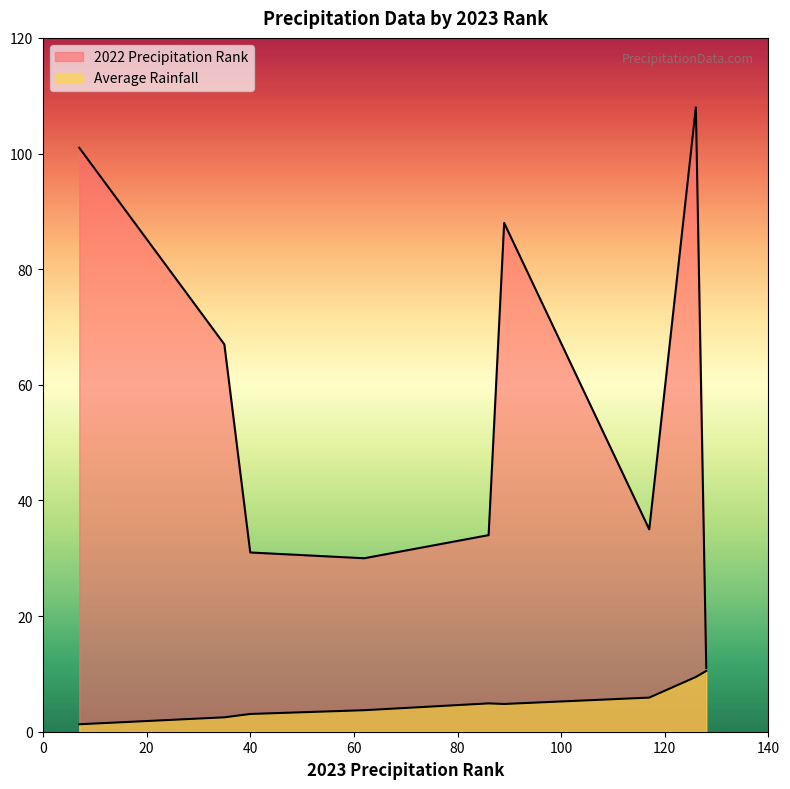

True or false: 2022 Precipitation Rank and Average Rainfall intersect in this chart.

False